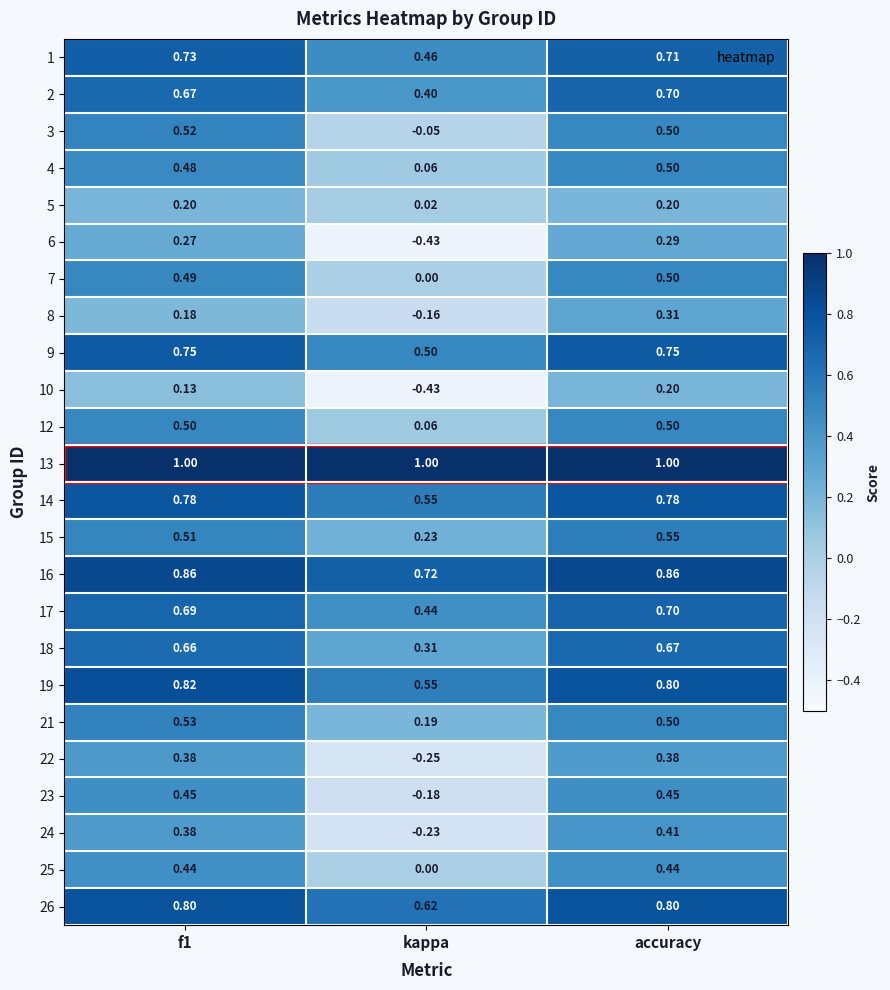

Which label corresponds to the smallest value in the chart?

kappa